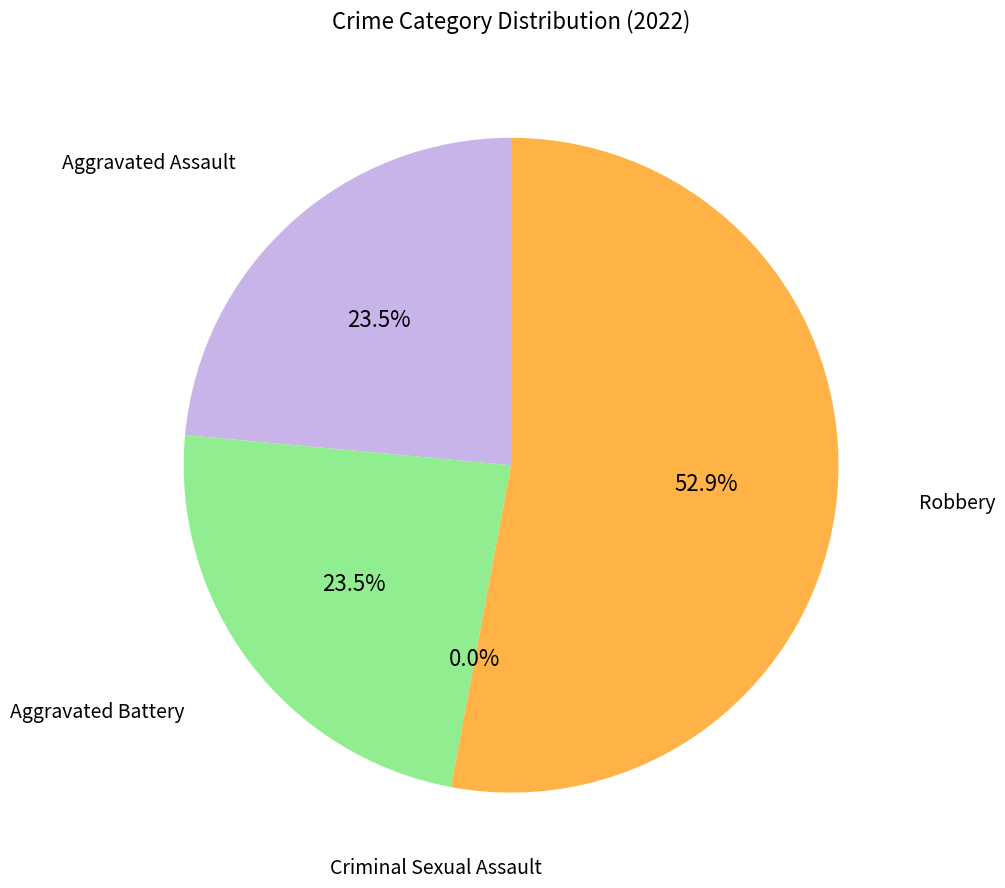

Rank the categories by value from lowest to highest.

Criminal Sexual Assault, Aggravated Assault, Aggravated Battery, Robbery